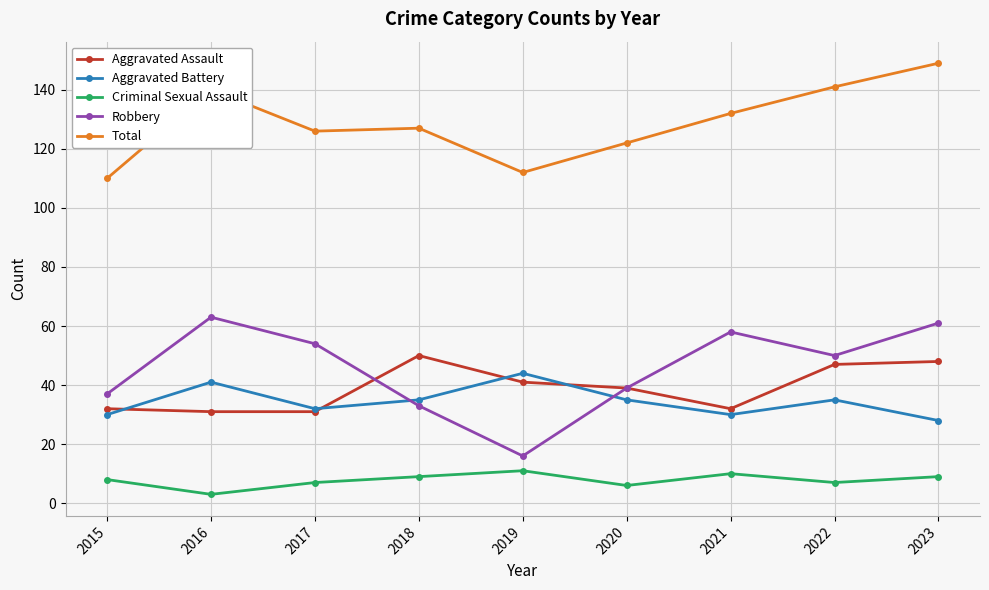

What is the maximum value for Robbery?

63